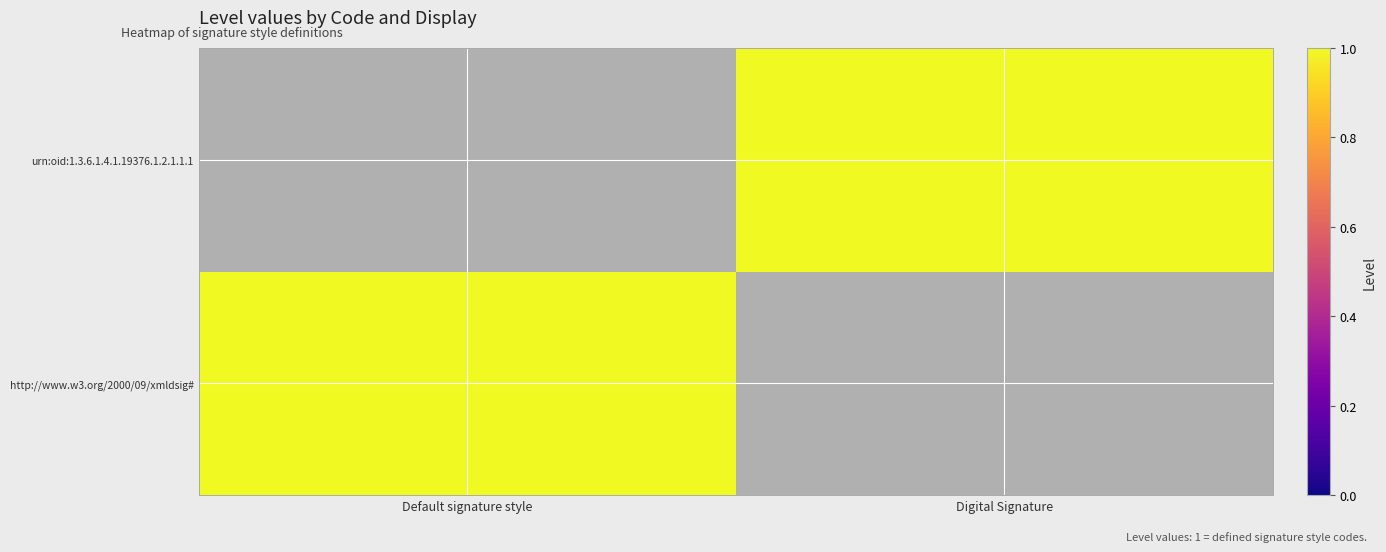

Which has a higher value, Default signature style or Digital Signature?

Default signature style